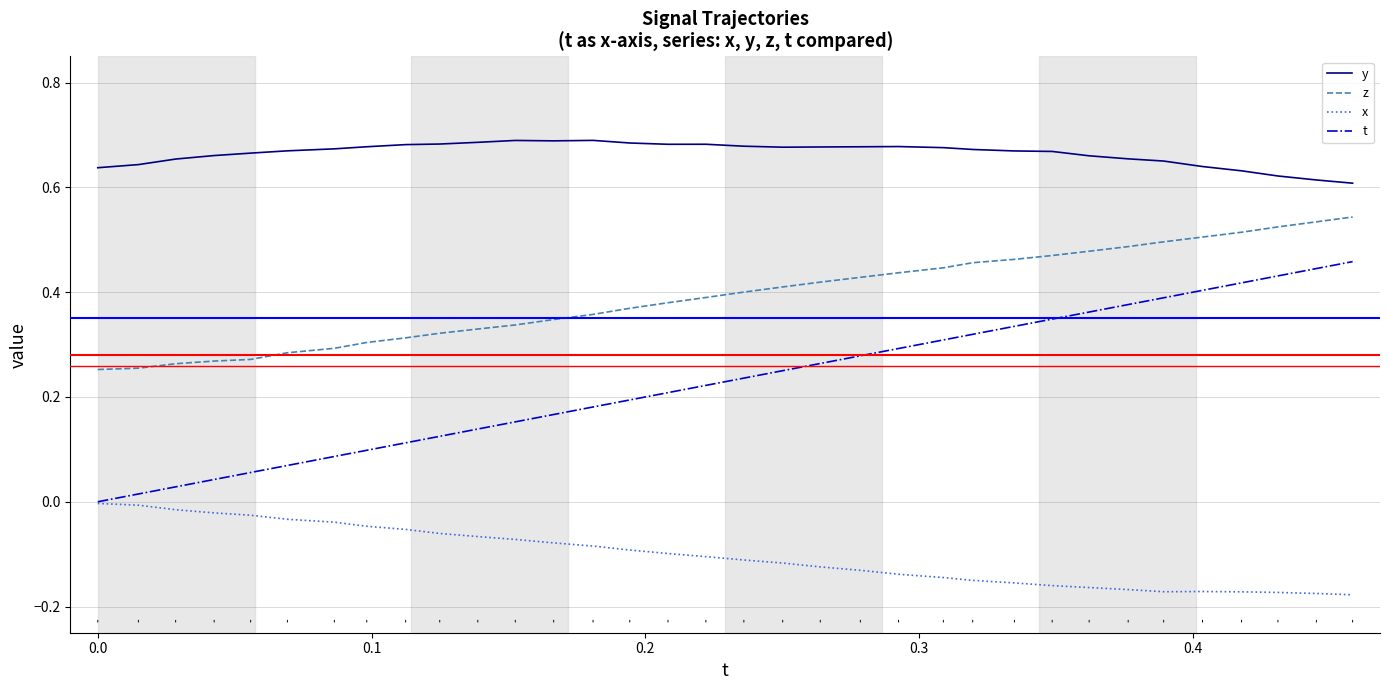

List the series in order of their peak value, highest first.

y, z, t, x